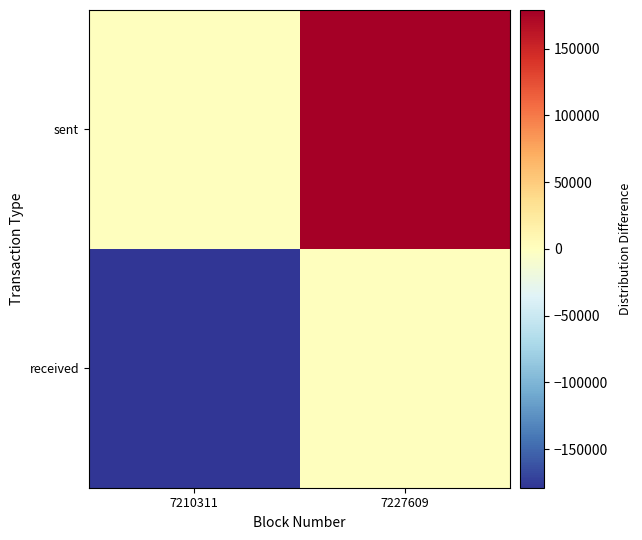

Reading left to right, extract all data points from this chart.

received: 7210311=-178845	7227609=0
sent: 7210311=0	7227609=178845